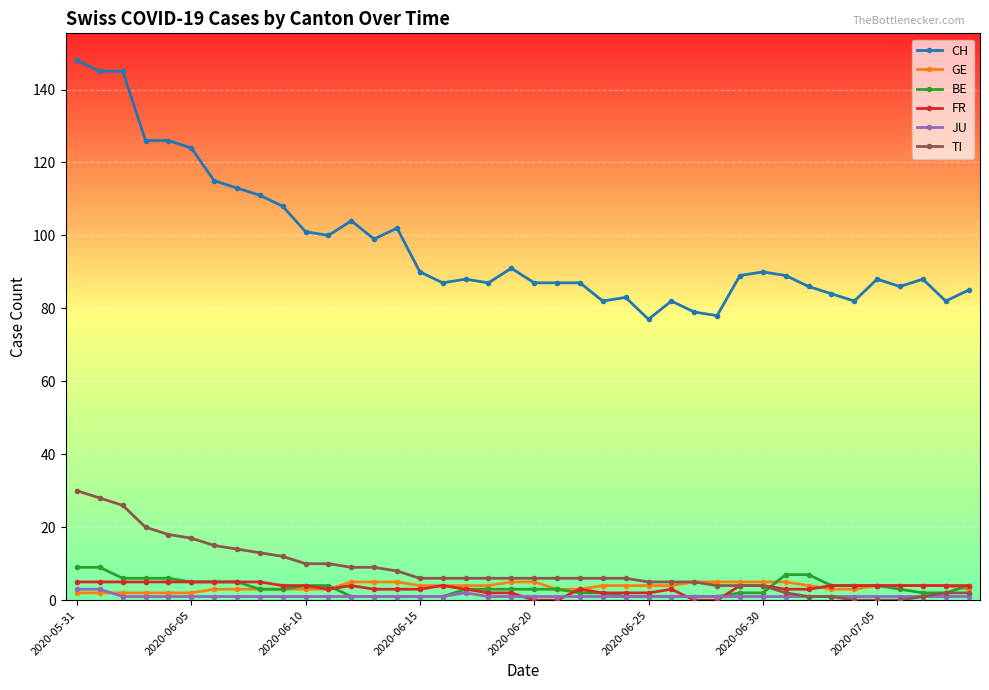

How many distinct data groups are displayed?

6